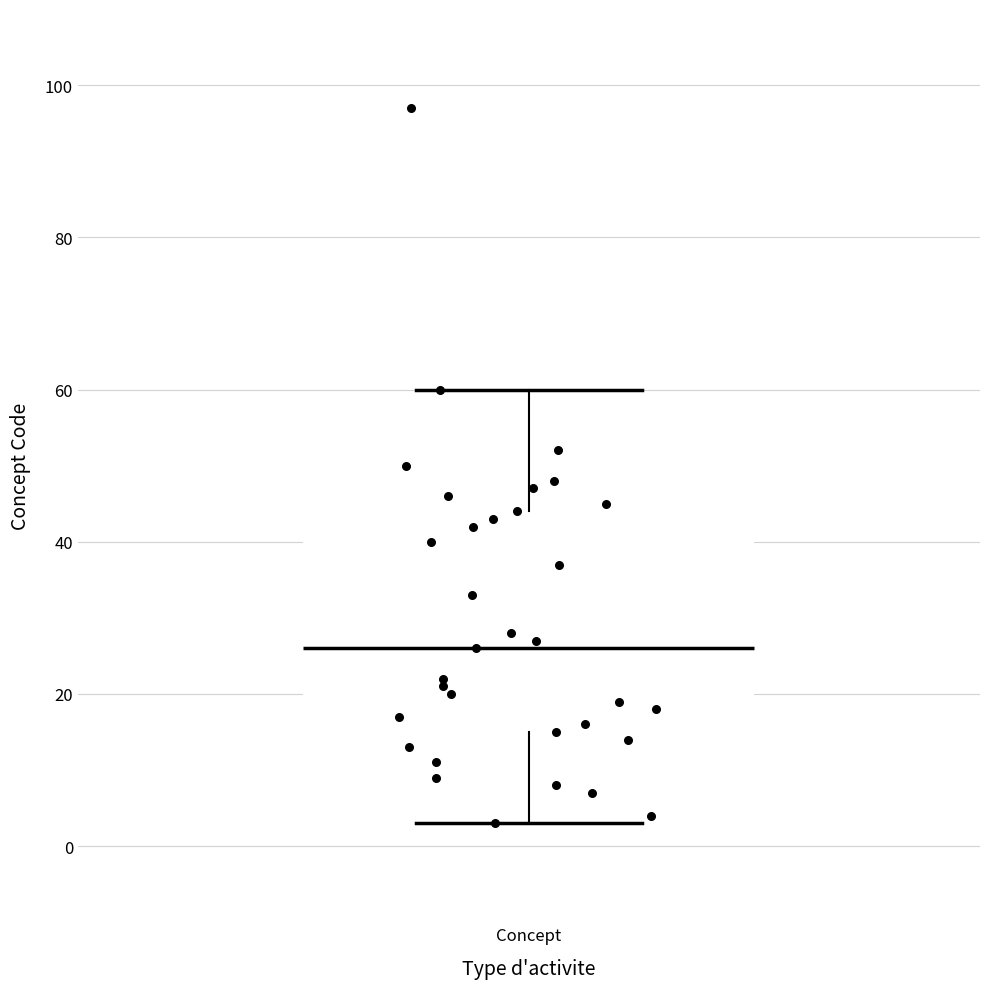

Where does the upper whisker of the box for Concept end on the y-axis? The values are not printed on the chart, so give them approximately, as read against the axis.

60